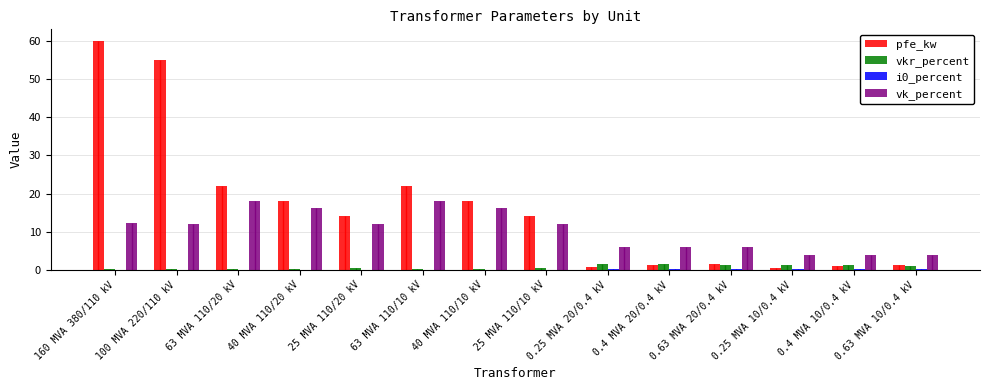

At which label does vk_percent first exceed 12?

160 MVA 380/110 kV